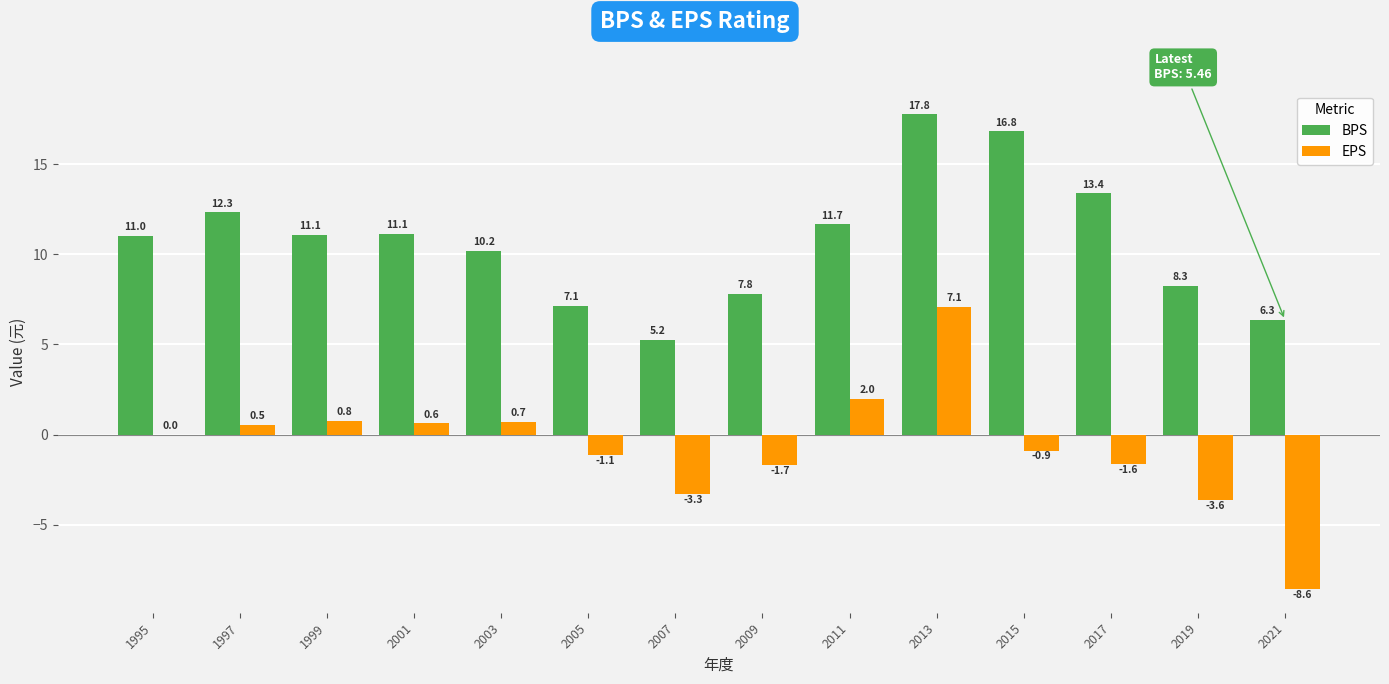

Which series has the largest total across all categories?

BPS